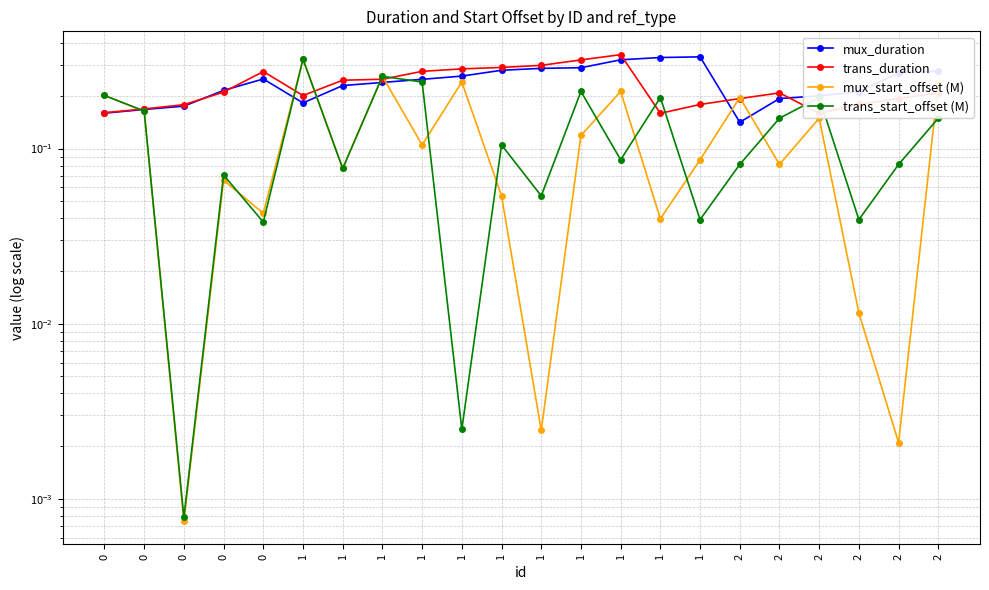

How many categories are shown in the chart?

22